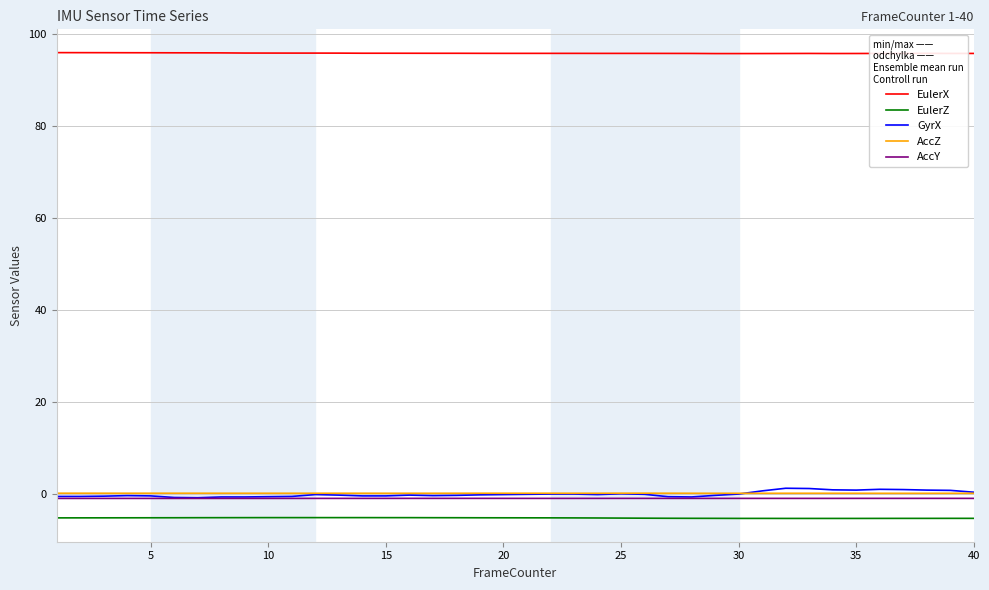

Which series has the largest total across all categories?

EulerX